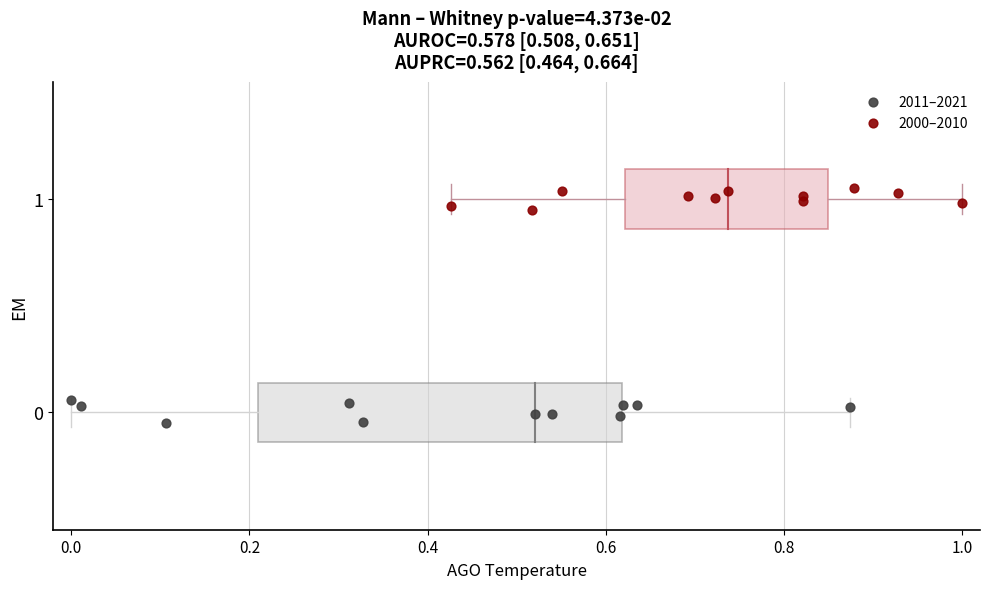

Which series reaches the maximum Y coordinate?

2000–2010